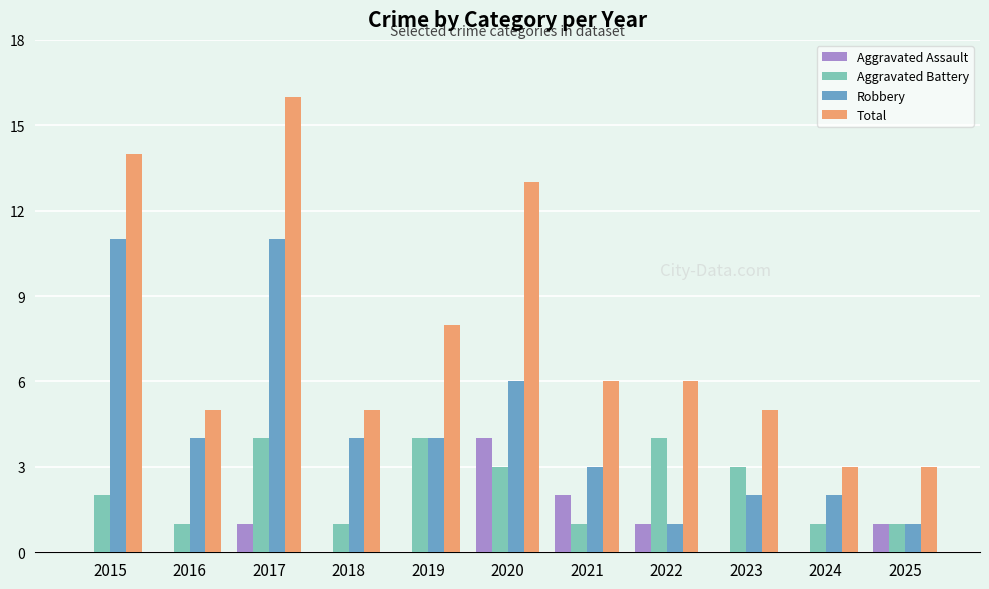

What is the maximum value for Total?

16